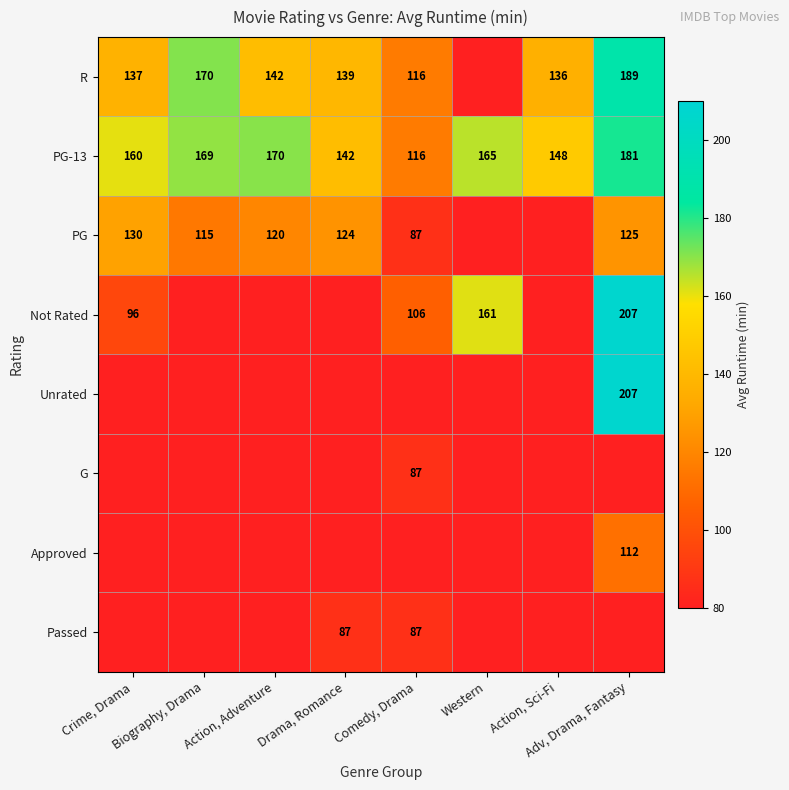

Is it true that R equals 202.3 at Drama, Romance?

False